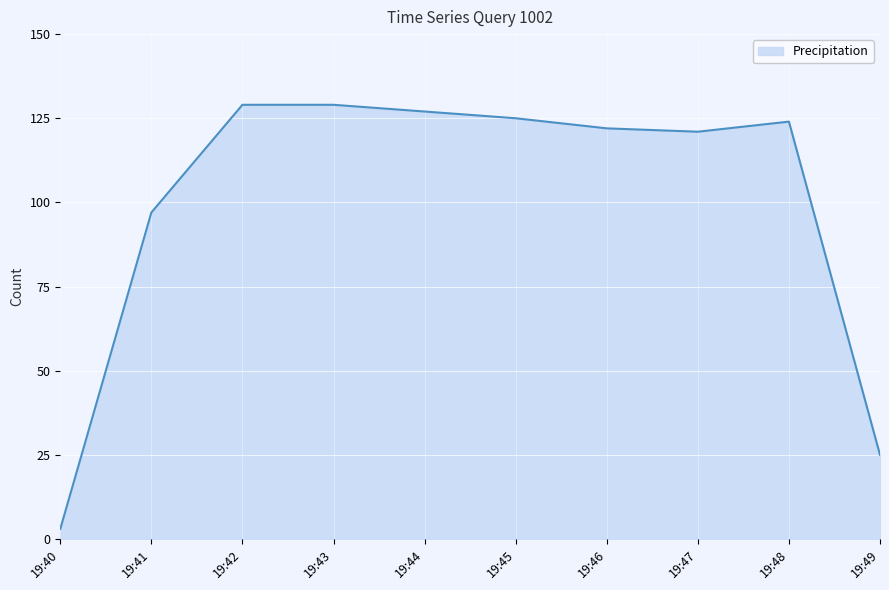

True or false: there are more than 2 points higher than both neighbors.

False